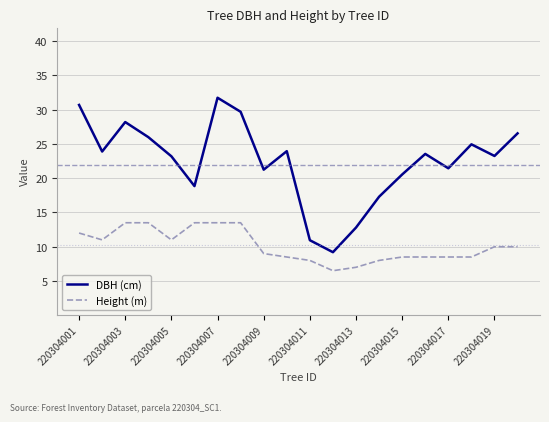

Is this an area chart (filled region under the line)?

No